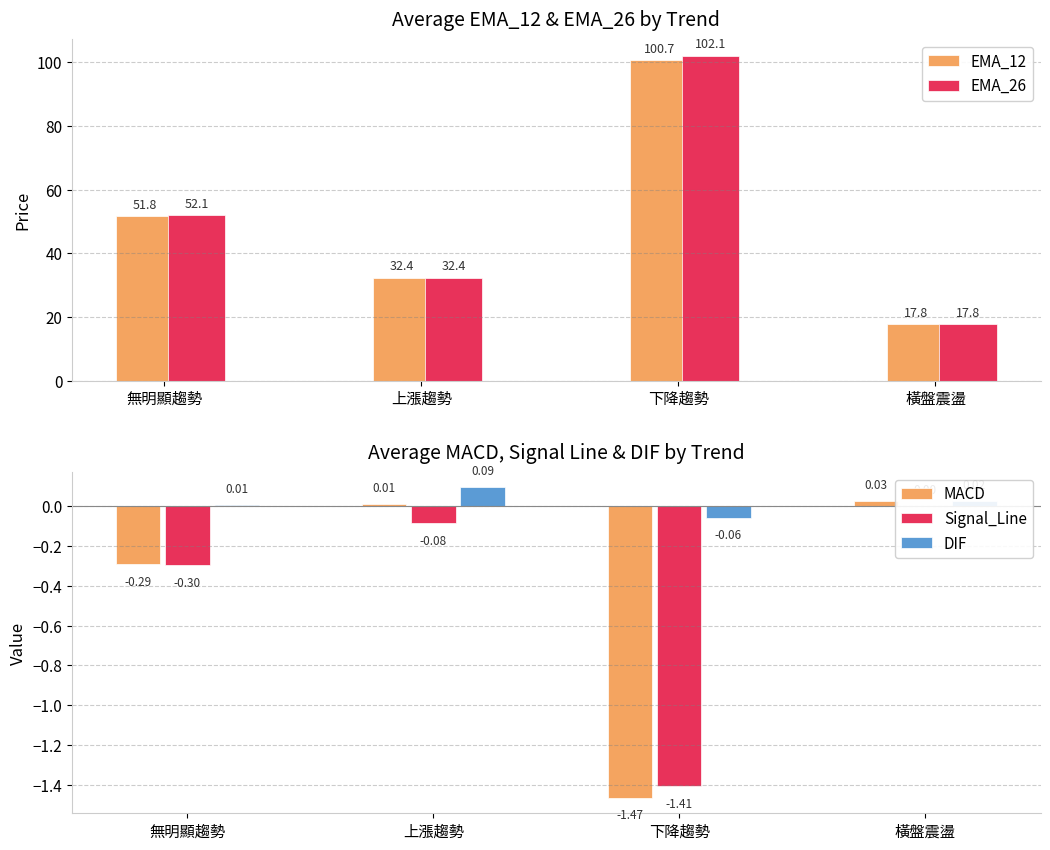

What is the sum of the EMA_12 values at 無明顯趨勢 and 橫盤震盪?

69.6